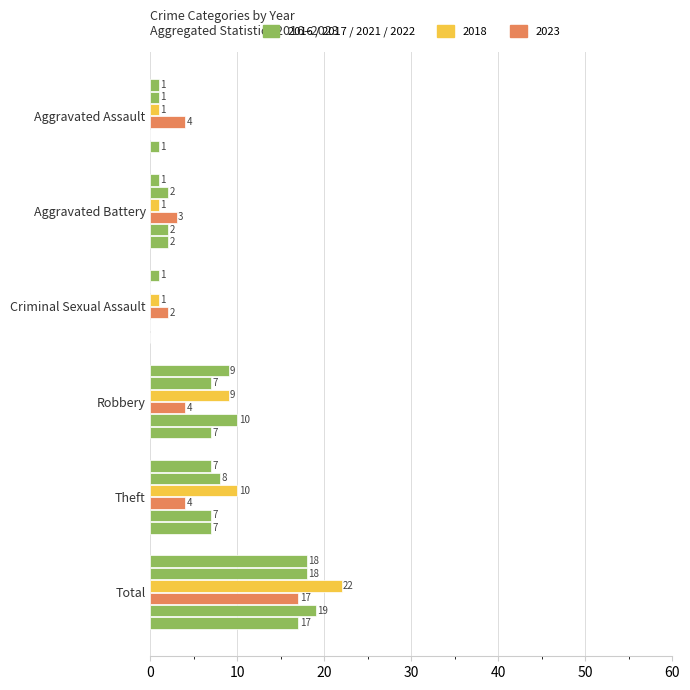

At which category is the sum across all series the highest?

Total